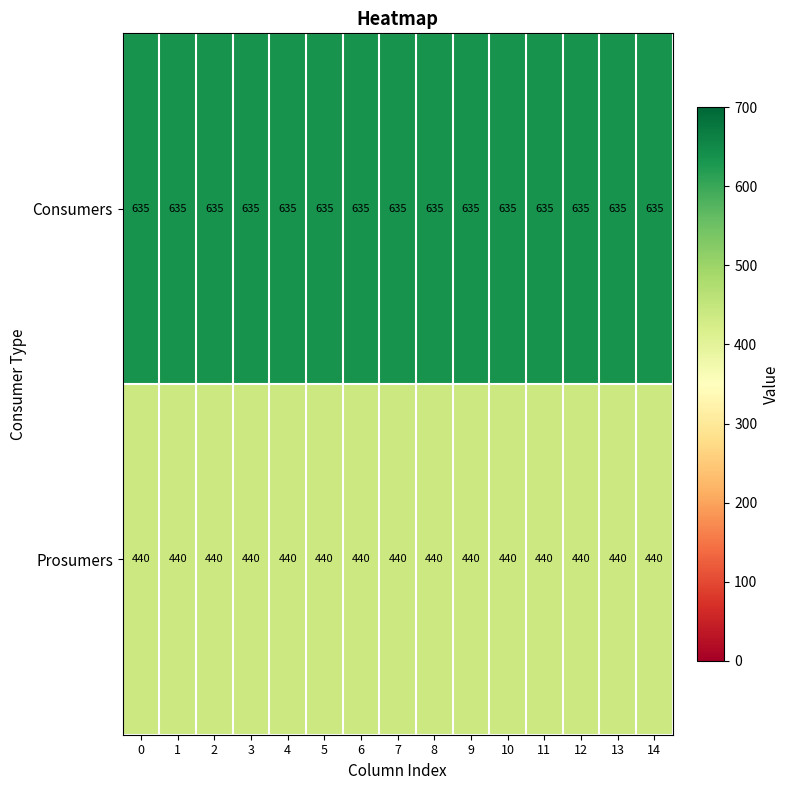

What is the difference between the highest and lowest values at 13?

195